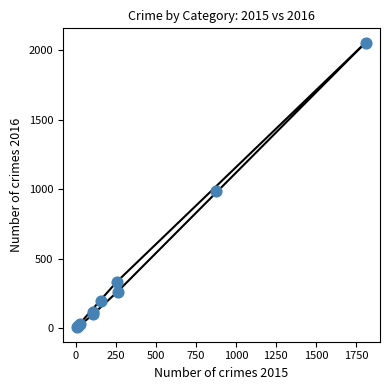

What Y value in the scatter plot is closest to 1030?

984